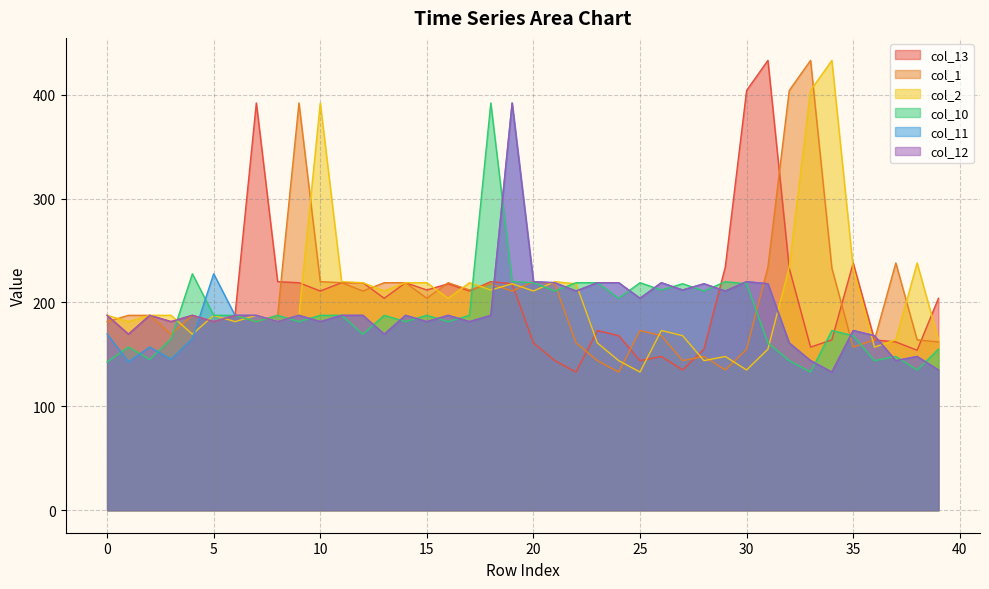

How many lines are shown in the chart?

6